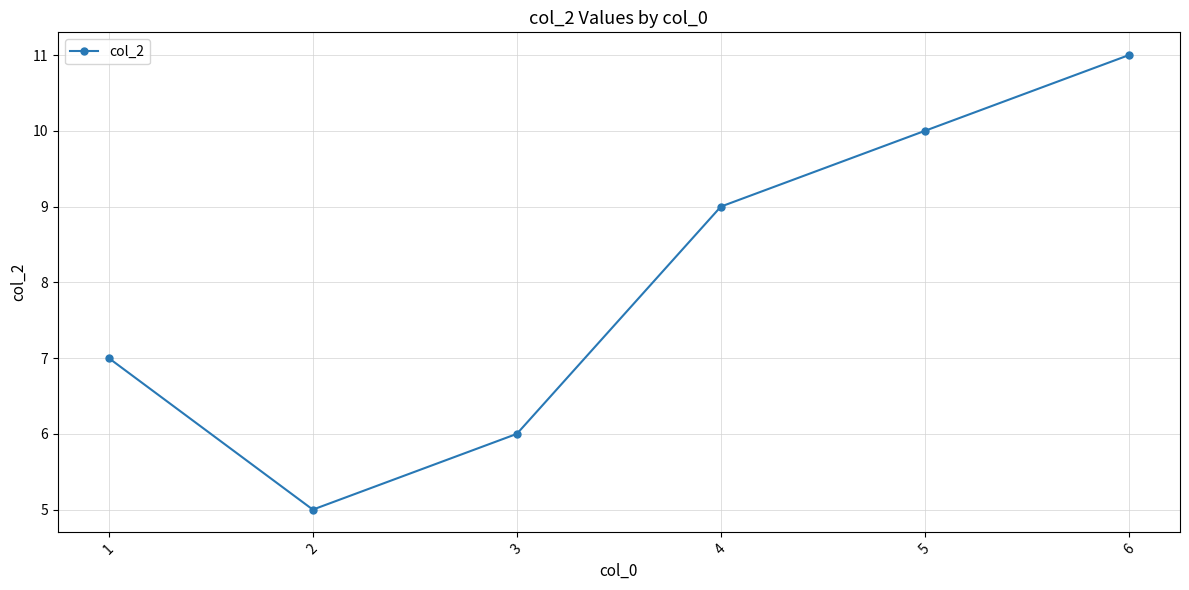

List the labels in order of value, largest first.

6, 5, 4, 1, 3, 2